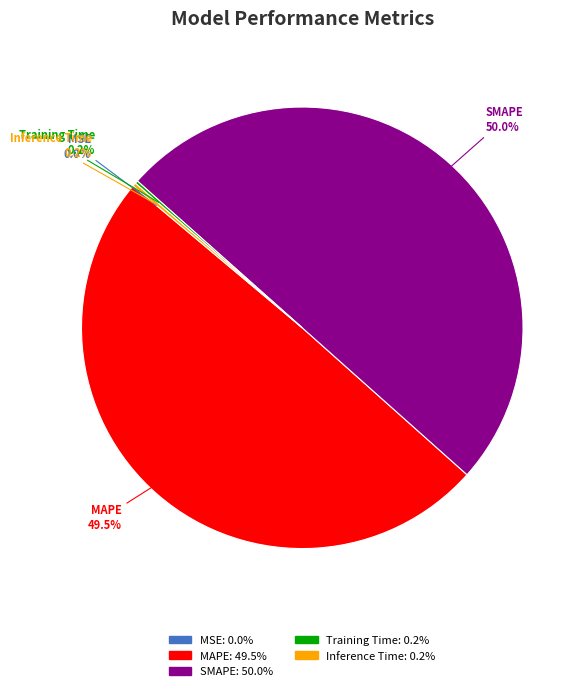

What percentage is NOT represented by MAPE?

50.5%